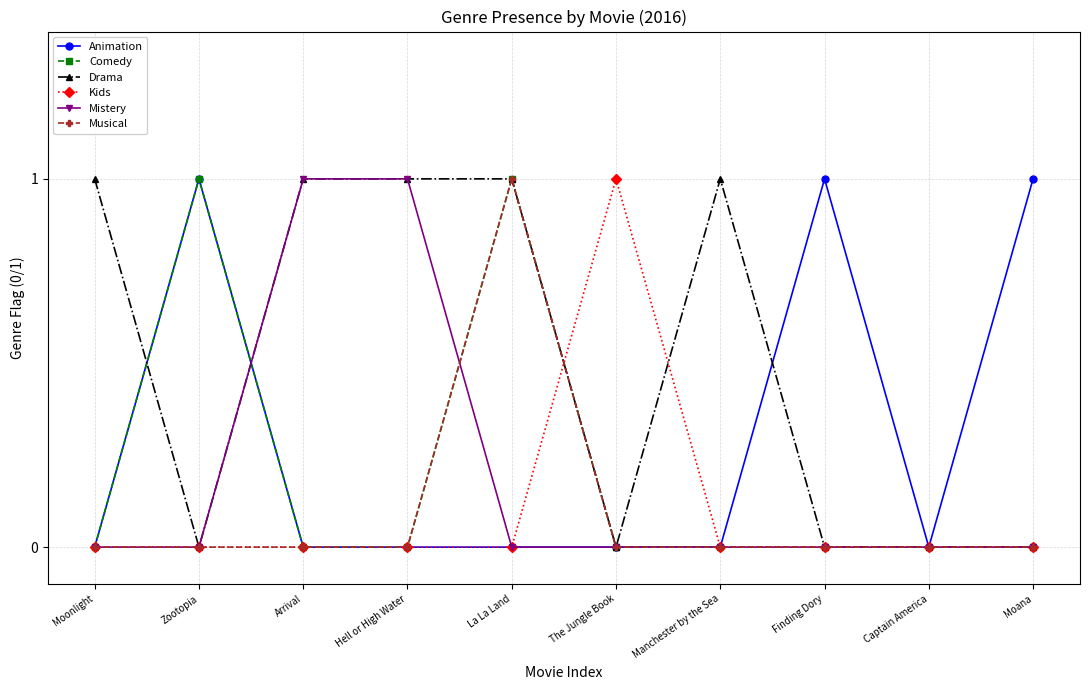

Is it true that Mistery equals -1 at Moana?

False